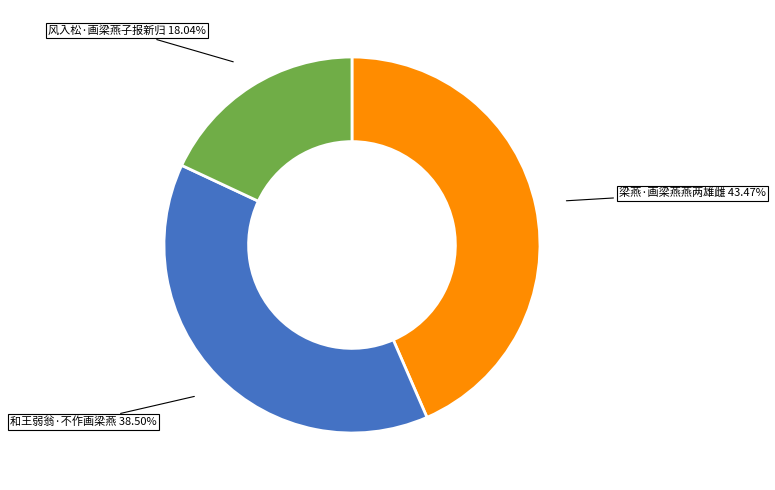

Is there any slice that represents more than half of the pie?

No